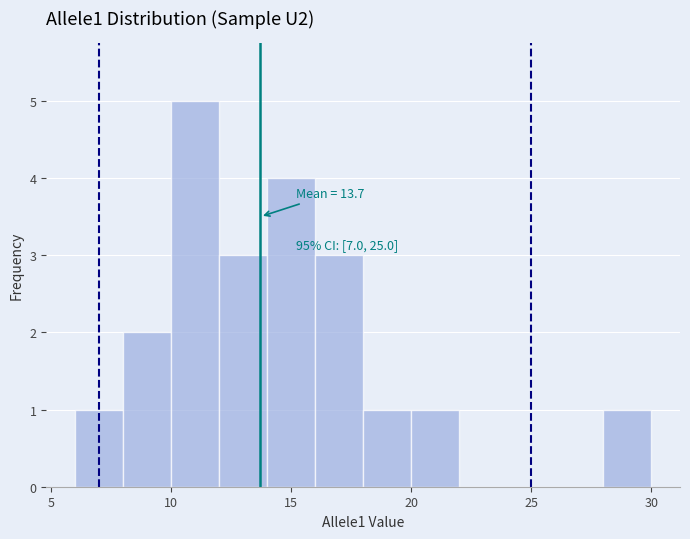

Over which range of the x-axis is the bar tallest?

10 to 12